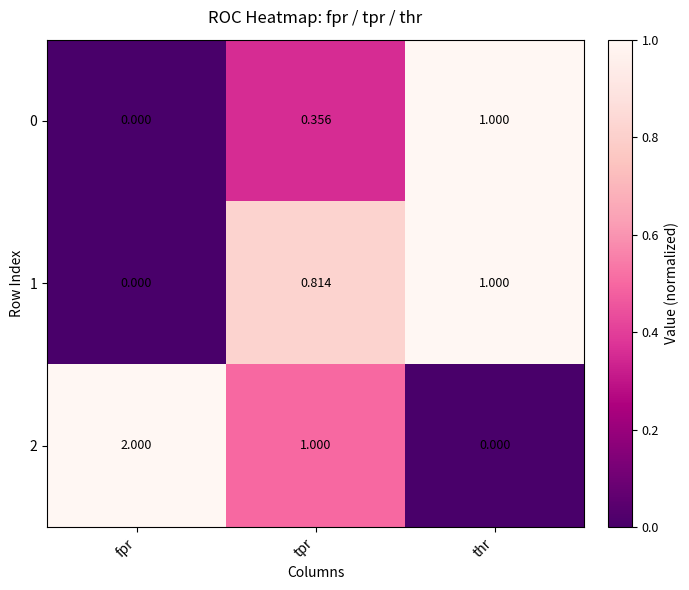

List the labels in order of 2 value, largest first.

fpr, tpr, thr